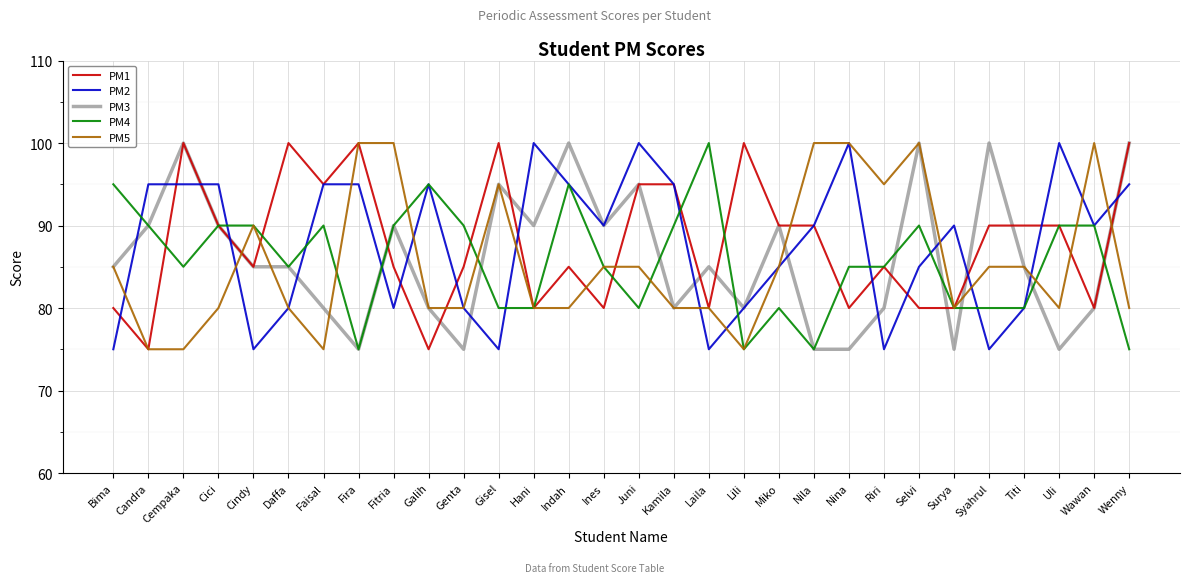

Where do PM2 and PM5 first cross each other?

Bima and Candra